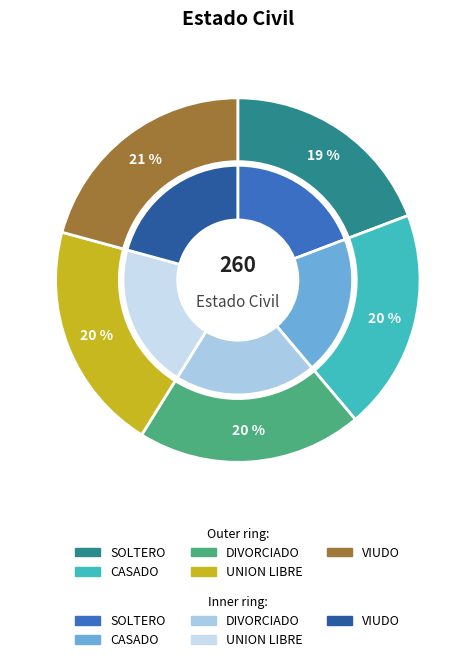

What is the ratio of the value at SOLTERO to the value at DIVORCIADO?

1.0